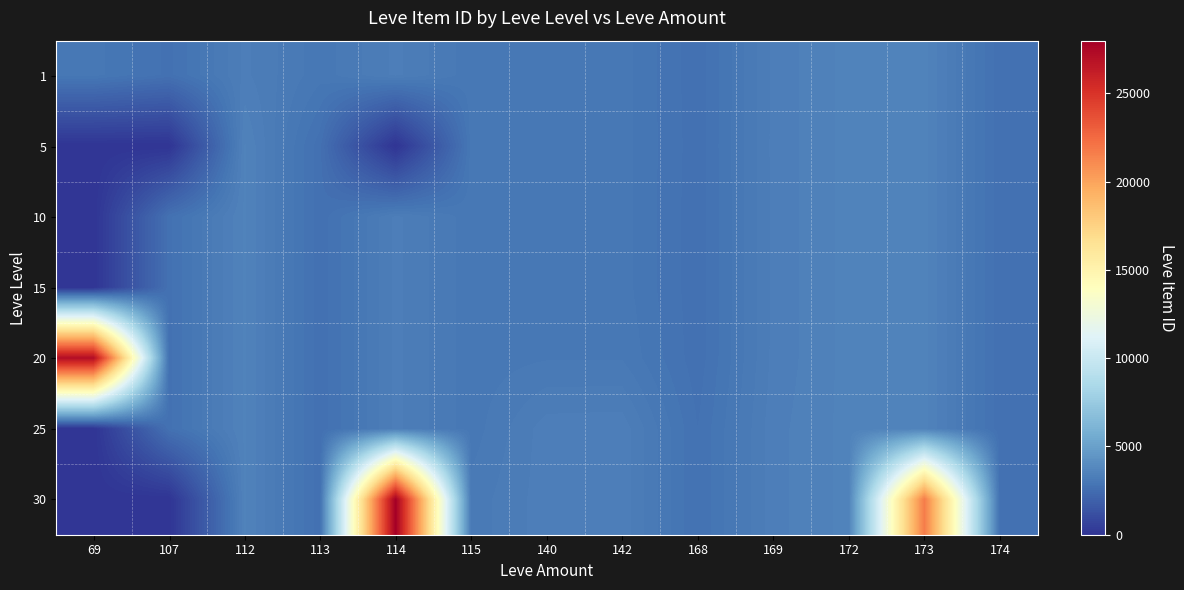

How many series are shown in this chart?

7